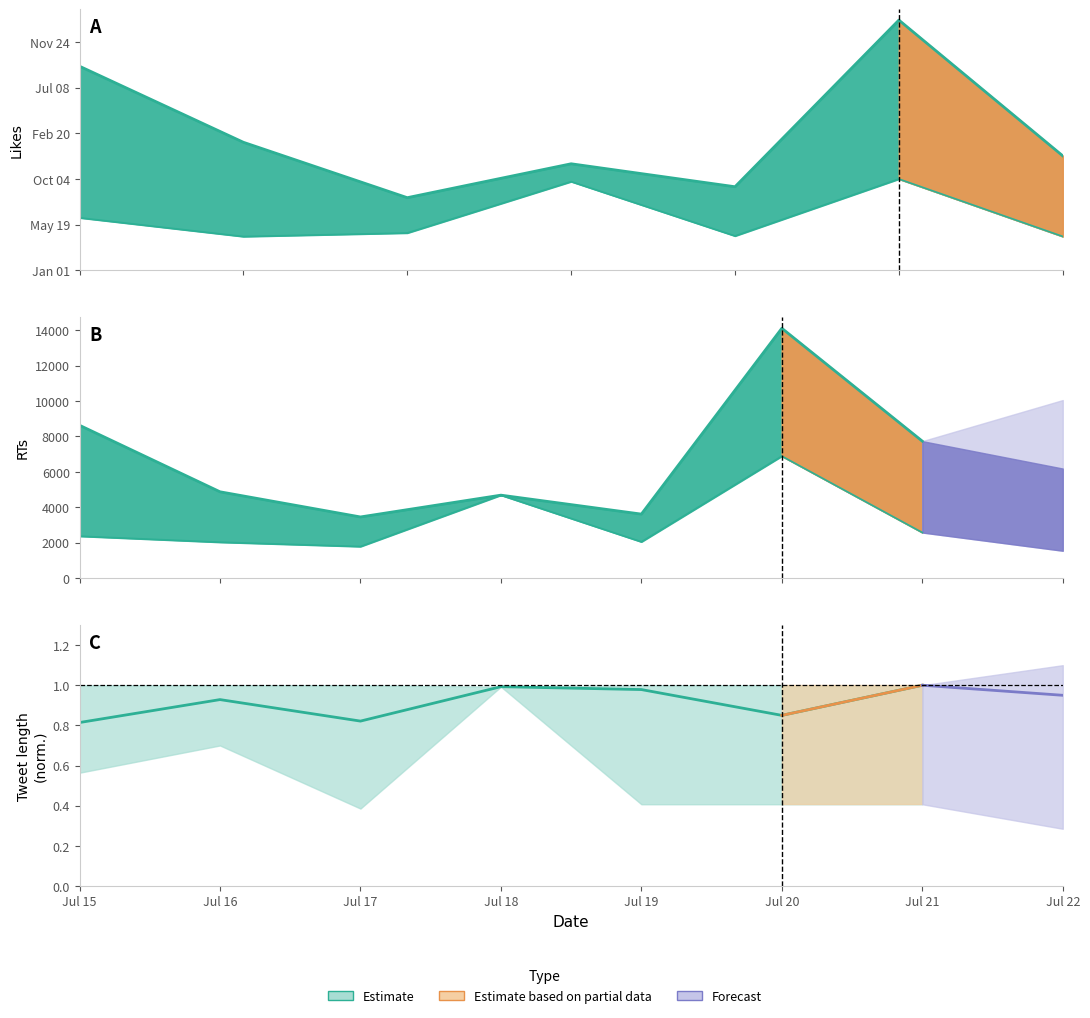

In Likes_lower, how many points are lower than both neighbors (excluding endpoints)?

2